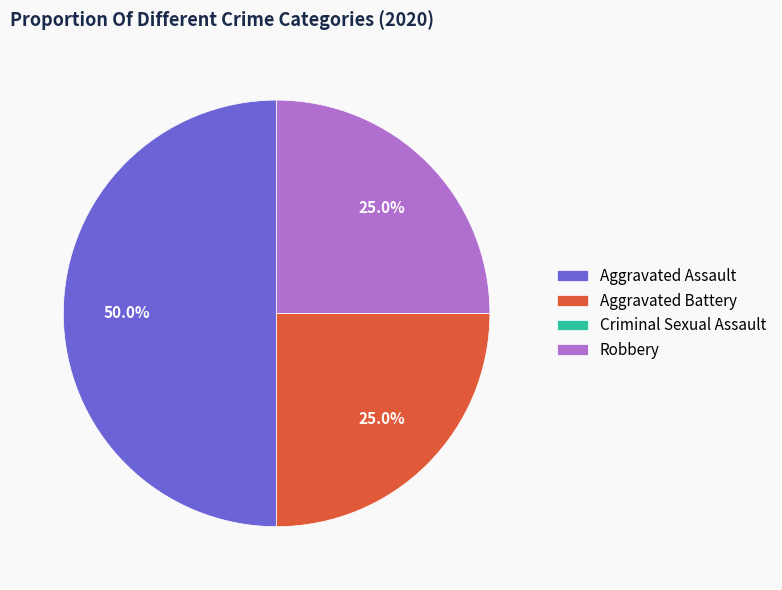

Between Aggravated Battery and Aggravated Assault, which is larger?

Aggravated Assault